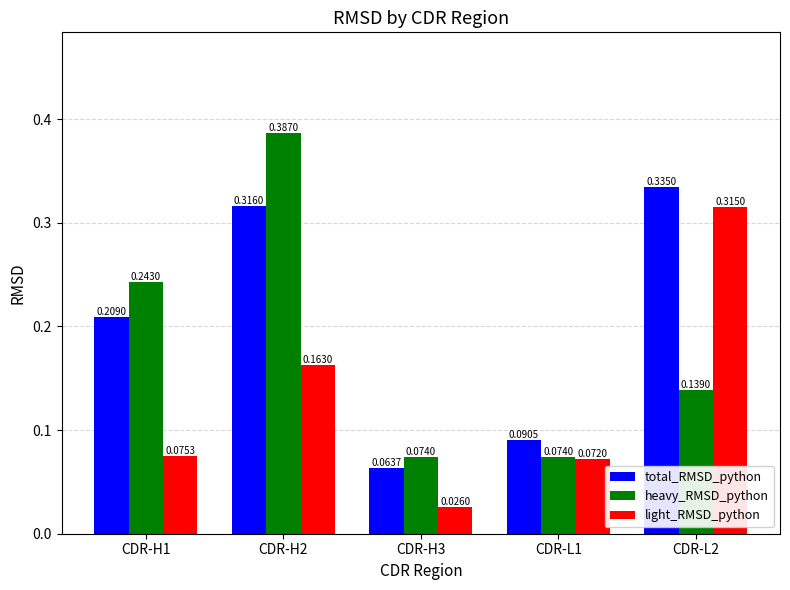

Rank the categories by light_RMSD_python value from lowest to highest.

CDR-H3, CDR-L1, CDR-H1, CDR-H2, CDR-L2